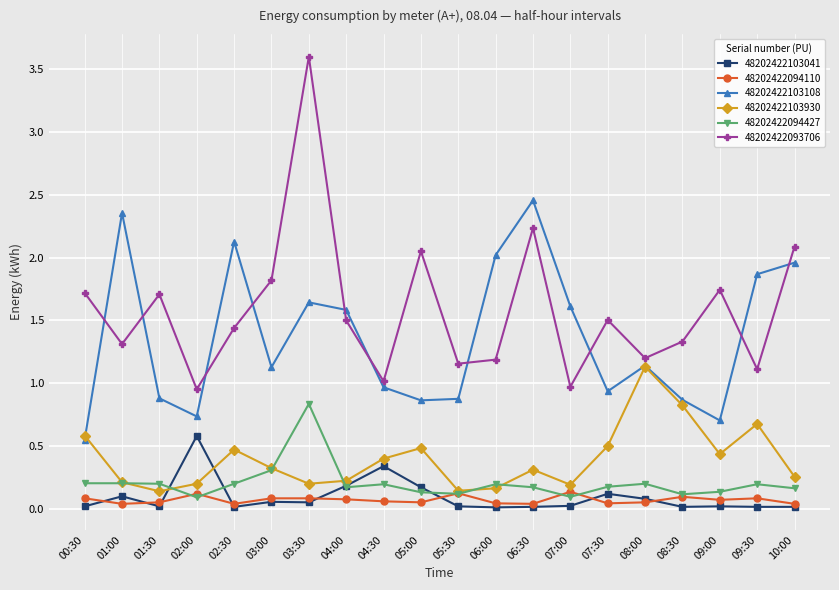

True or false: 48202422103108 has a value of 1.4 at 07:30.

False